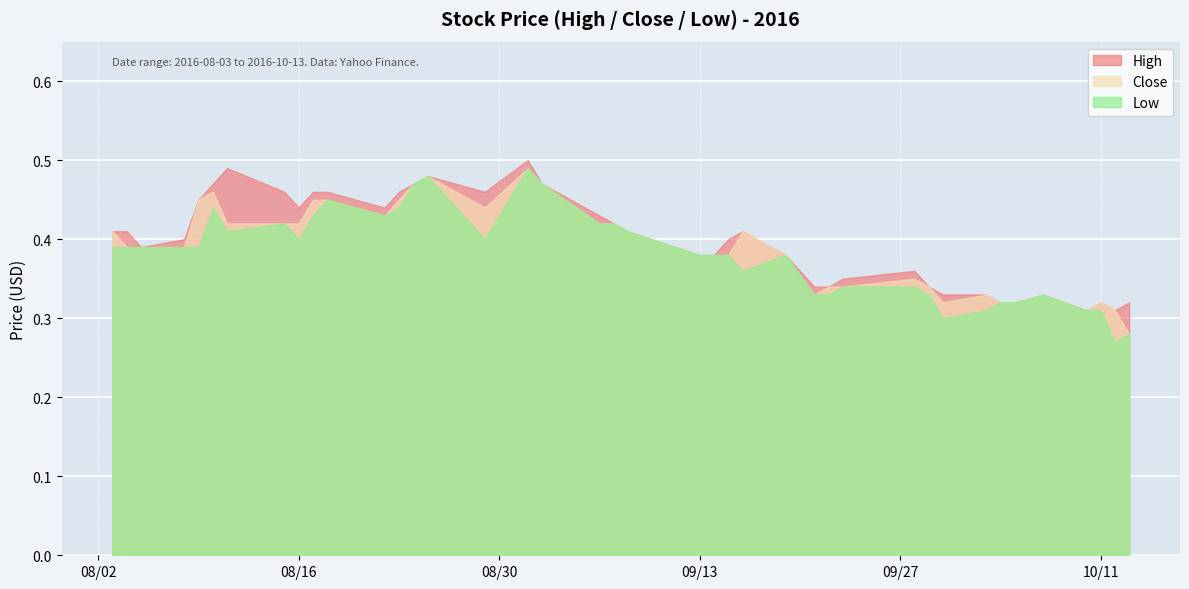

What is the value of the Close point at the 17th from the left?

0.5